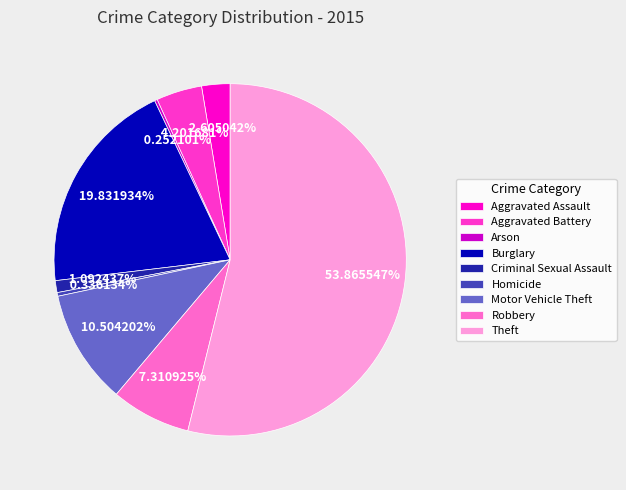

How much of the chart is everything except Robbery?

92.7%